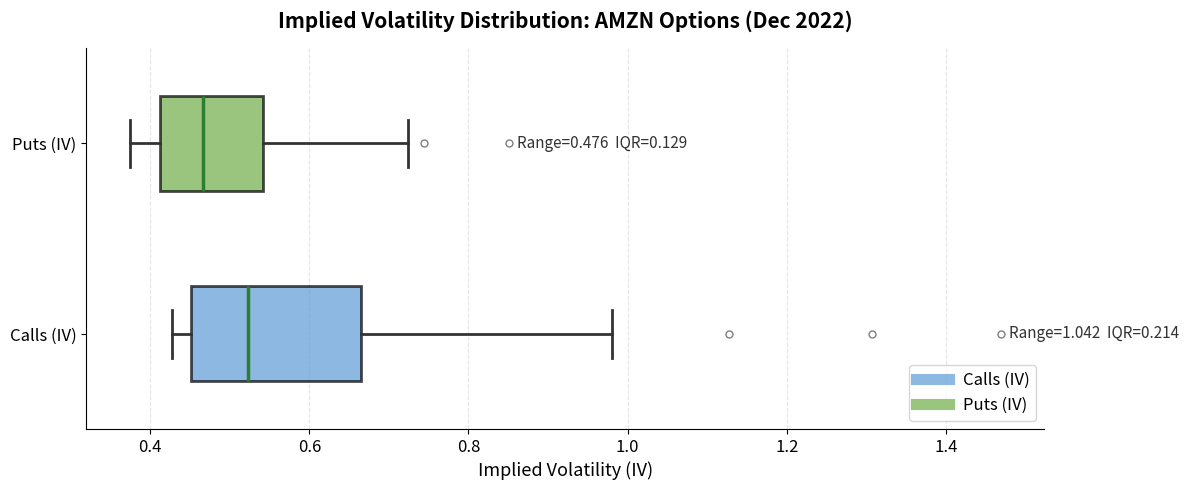

Comparing the boxes themselves (not the whiskers), which one is the widest?

Calls (IV)